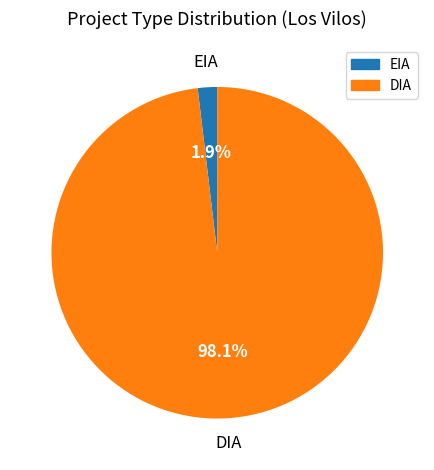

The EIA slice represents 2% of the pie. True or false?

True